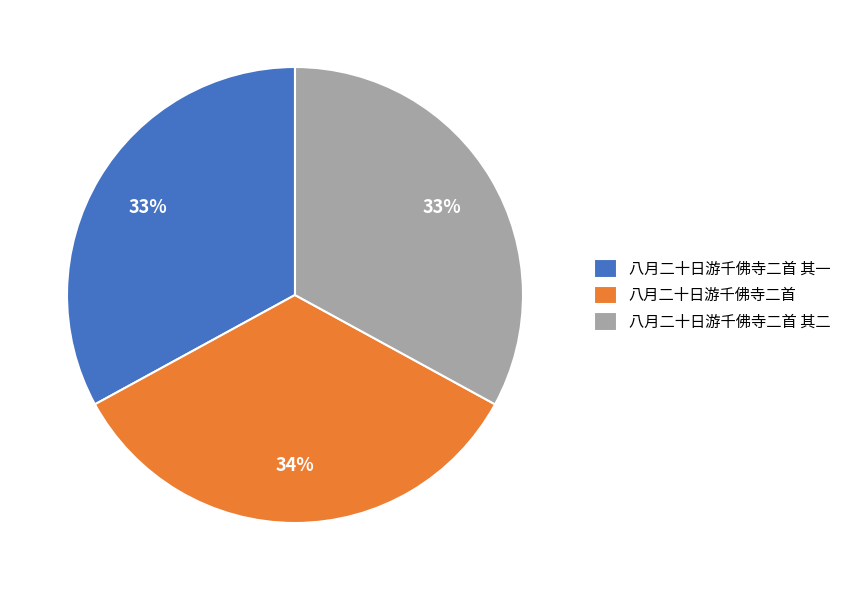

To the nearest percent, what is the combined percentage of 八月二十日游千佛寺二首 and 八月二十日游千佛寺二首 其一?

67%